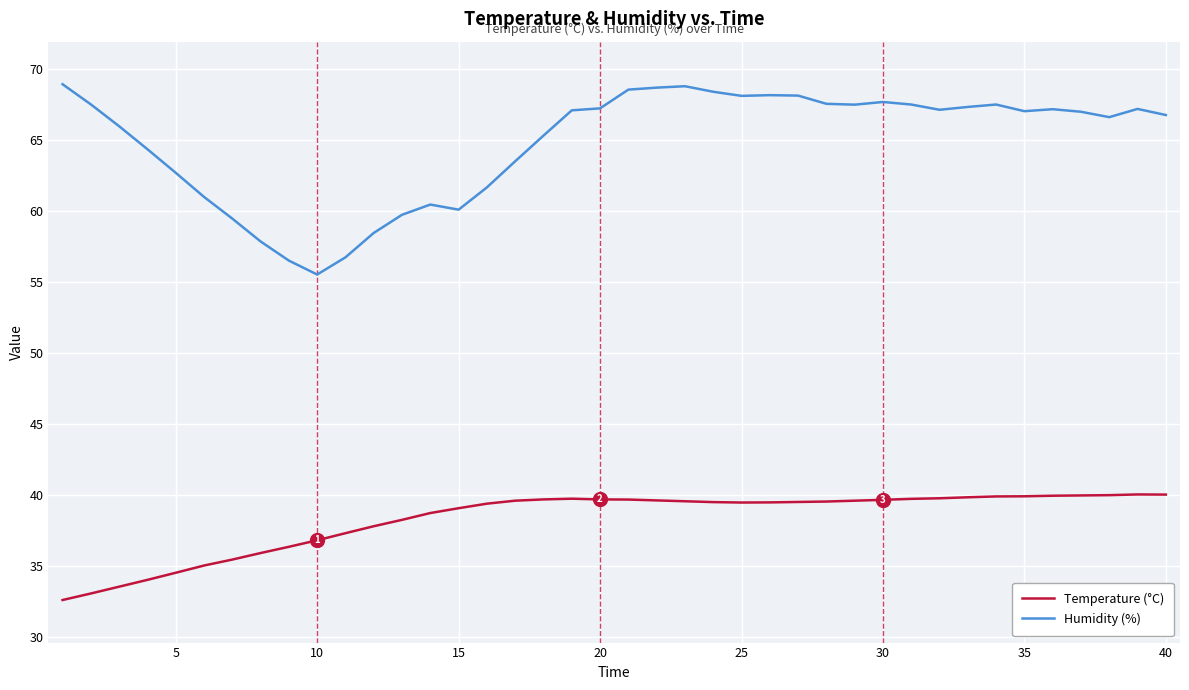

True or false: Humidity (%) and Temperature (°C) intersect in this chart.

False